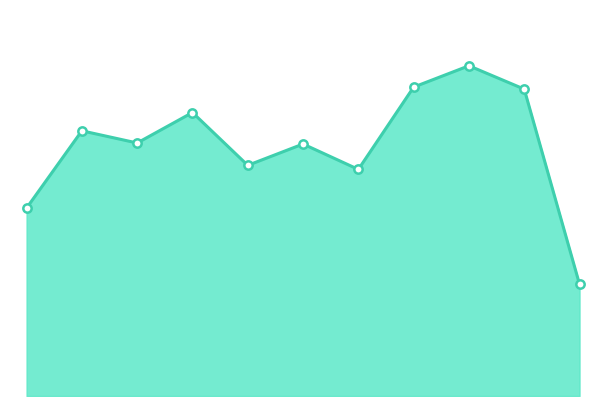

What is the value of the 4th point from the left?

279